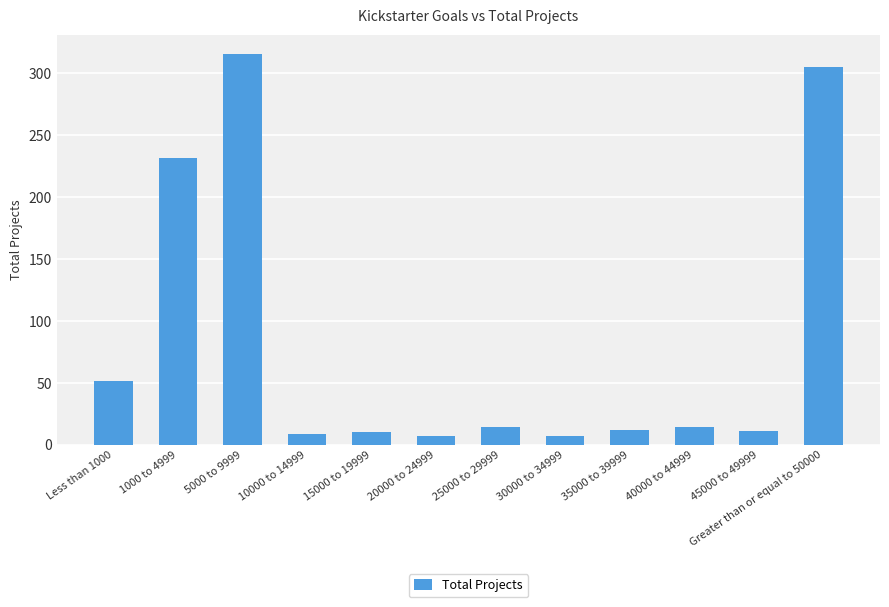

Which has a higher value, Less than 1000 or 1000 to 4999?

1000 to 4999